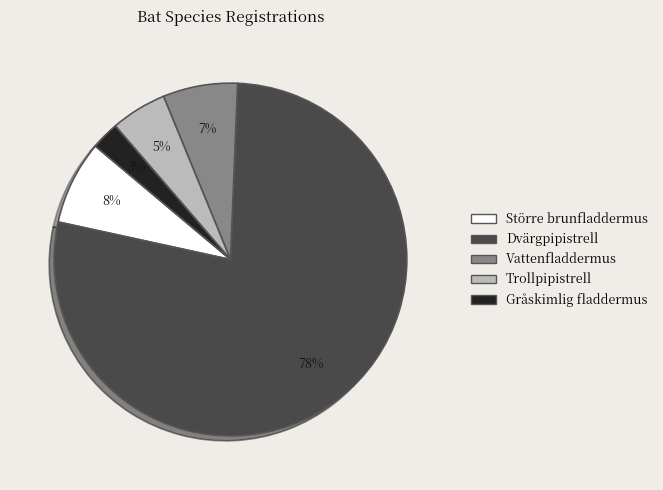

What is the largest slice in the pie chart?

Dvärgpipistrell